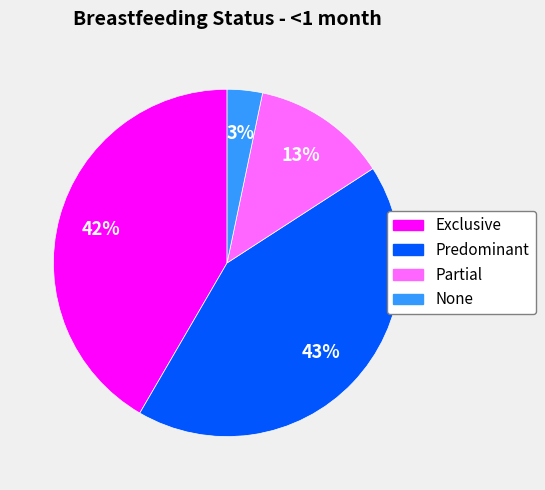

Which slice is the smallest?

None